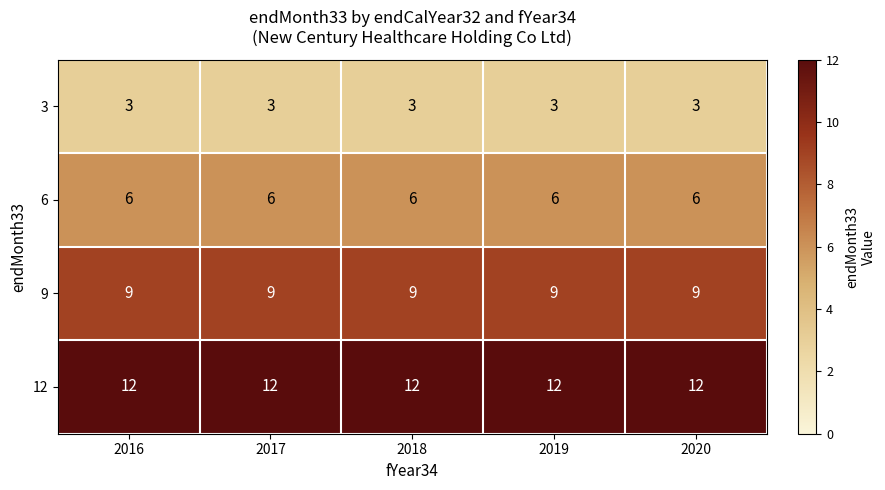

Rank the series at 2017 from lowest to highest value.

3, 6, 9, 12